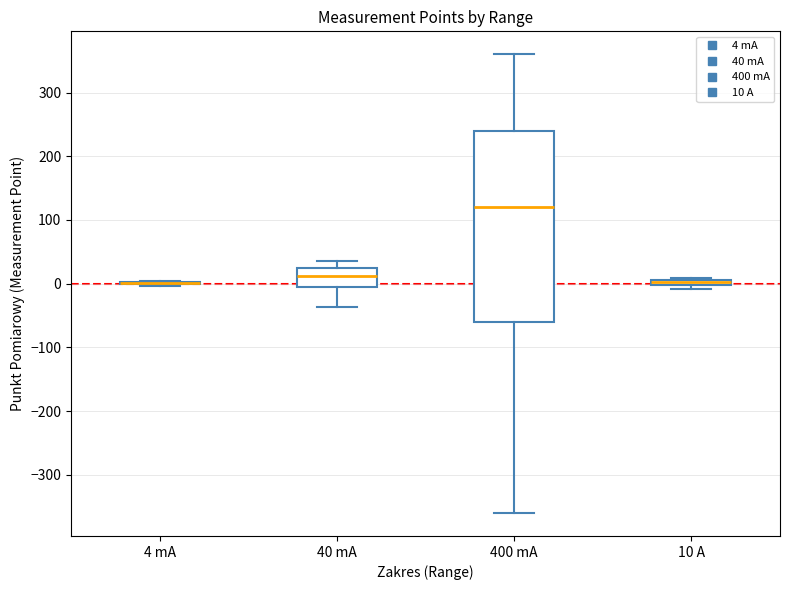

Where does the upper whisker of the box for 400 mA end on the y-axis? The values are not printed on the chart, so give them approximately, as read against the axis.

360